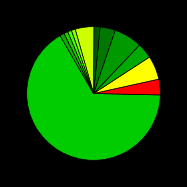

How many segments does this pie chart have?

12